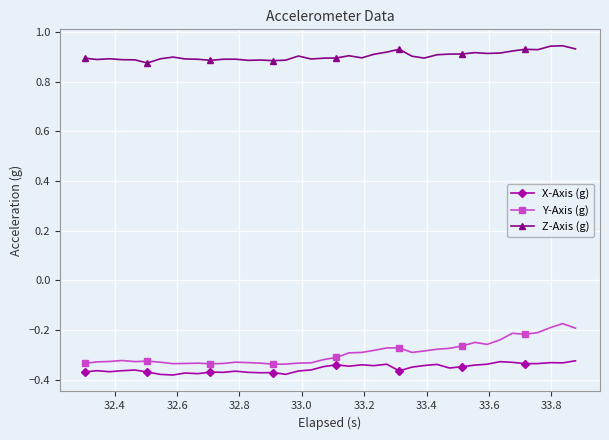

True or false: Z-Axis (g) and X-Axis (g) intersect in this chart.

False